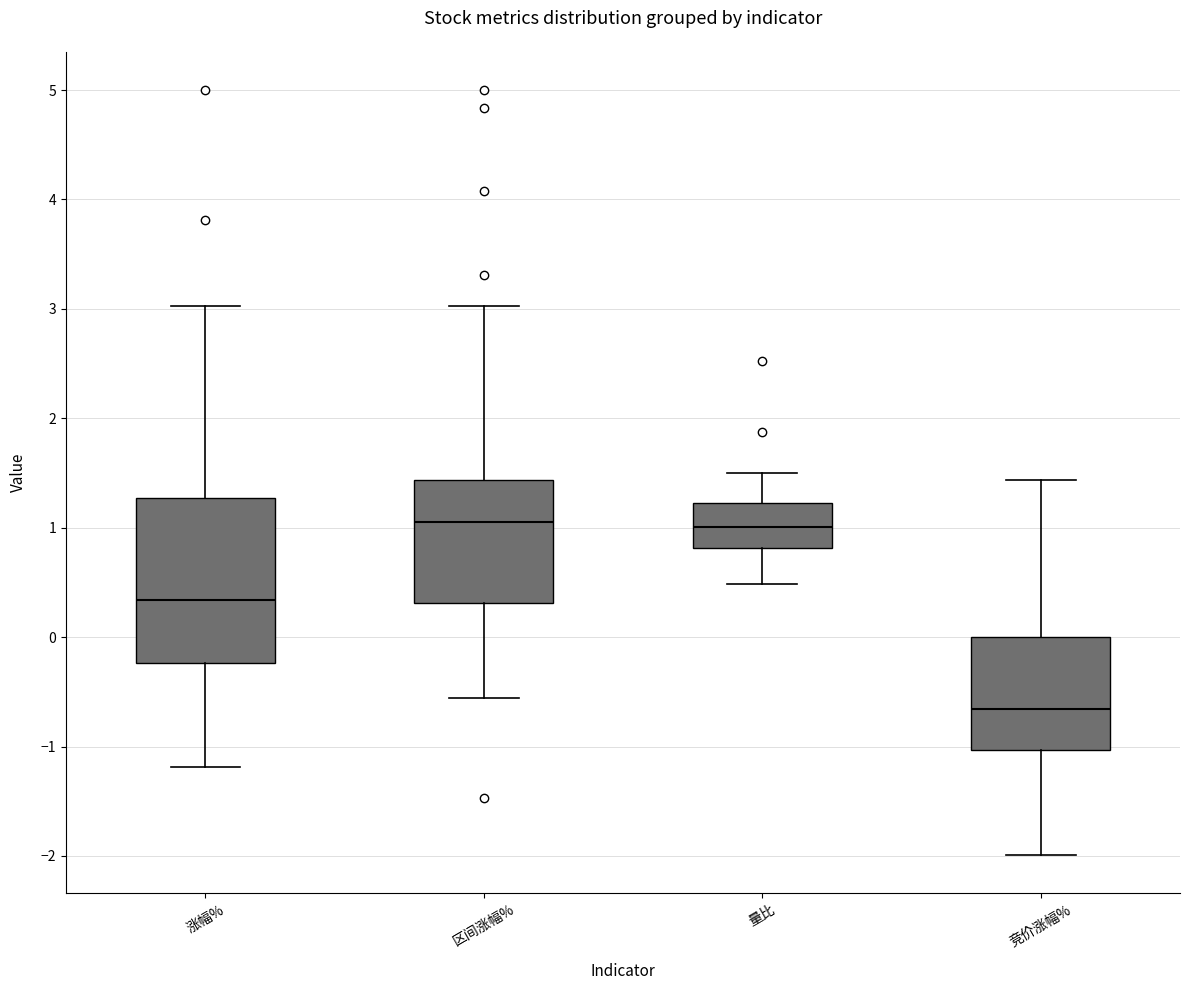

Reading left to right, read every box against the y-axis: the position of its median line, the range the box covers, and the ends of its whiskers. The values are not printed on the chart, so give them approximately, as read against the axis.

涨幅%: median 0.3, box -0.2 to 1.3, whiskers -1.2 to 3.0
区间涨幅%: median 1.1, box 0.3 to 1.4, whiskers -0.6 to 3.0
量比: median 1.0, box 0.8 to 1.2, whiskers 0.5 to 1.5
竞价涨幅%: median -0.7, box -1.0 to 0.0, whiskers -2.0 to 1.4